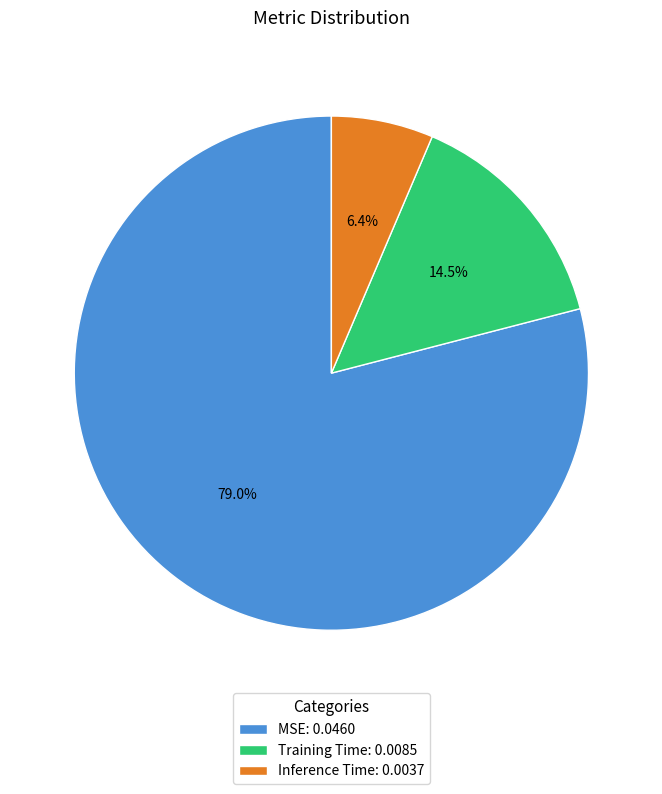

Which slice is the smallest?

Inference Time